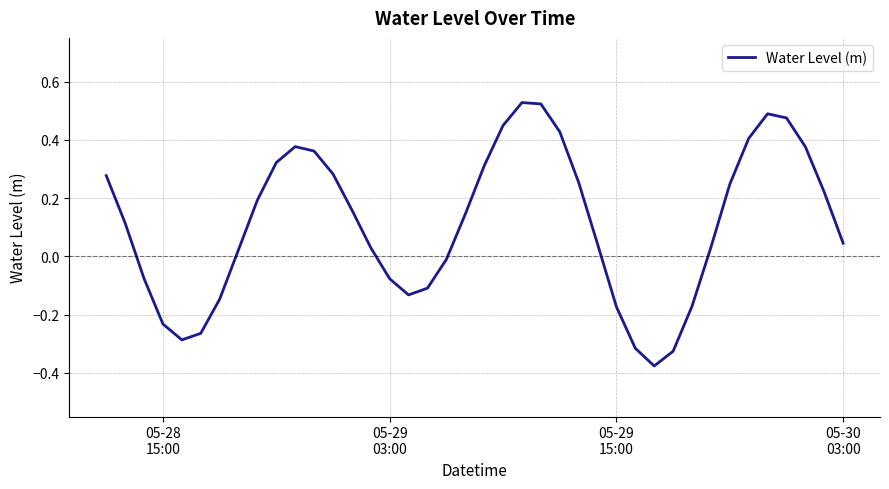

What is the difference between the maximum and minimum values?

0.9